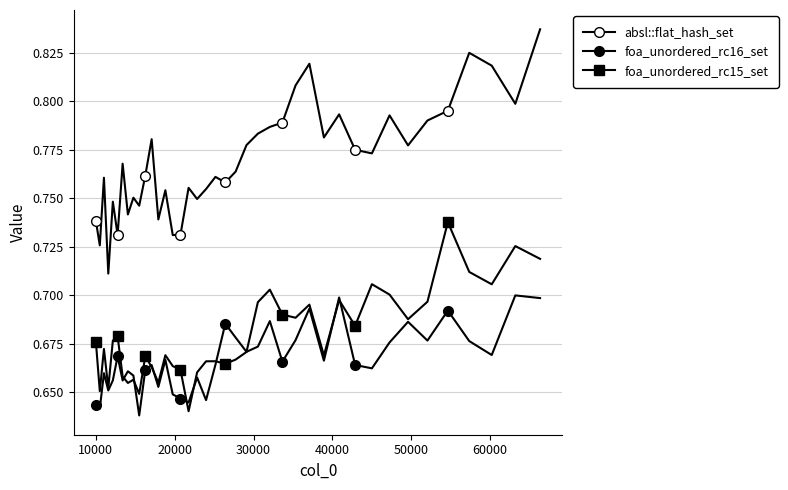

Is this an area chart (filled region under the line)?

No